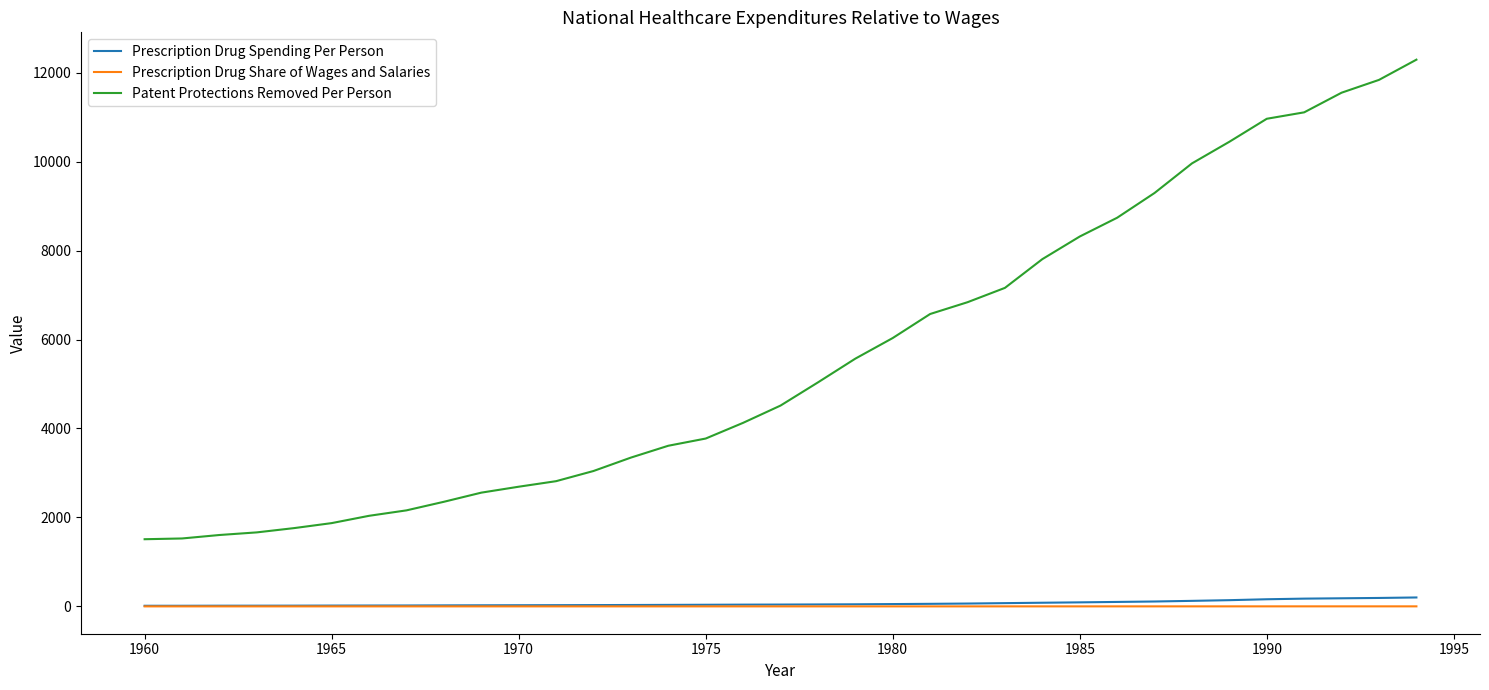

How many lines are shown in the chart?

3